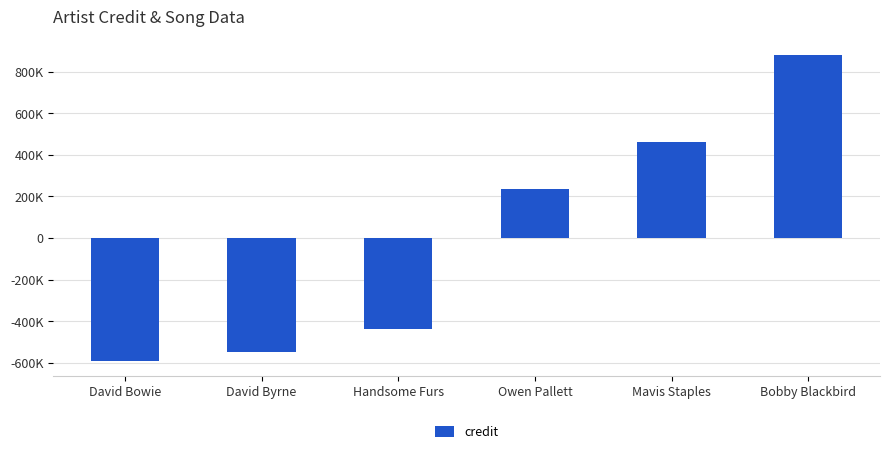

Are the bars horizontal?

No